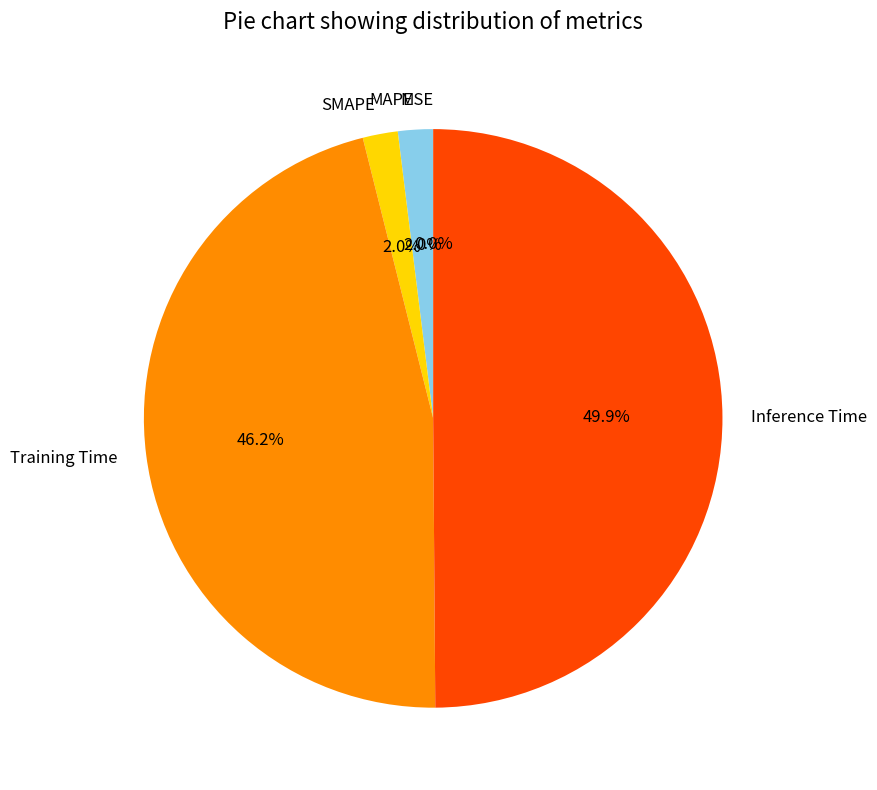

Is it true that Inference Time is 50% of the pie?

True